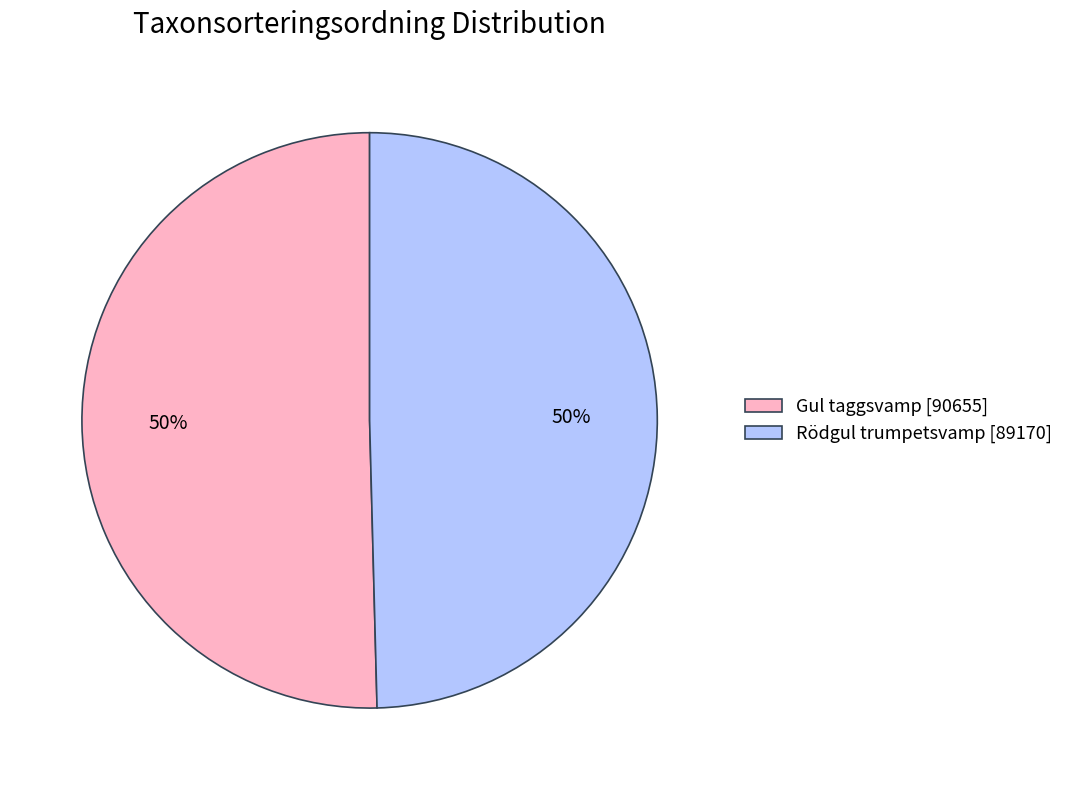

The Gul taggsvamp [90655] slice represents 50% of the pie. True or false?

True